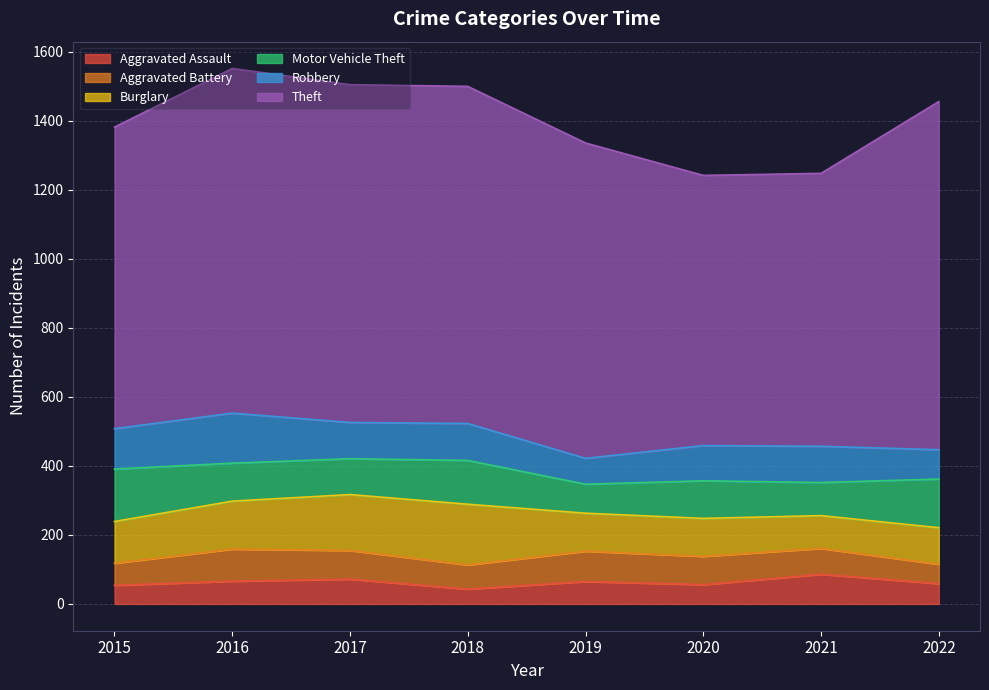

What is the difference between the Motor Vehicle Theft values at 2018 and 2016?

17